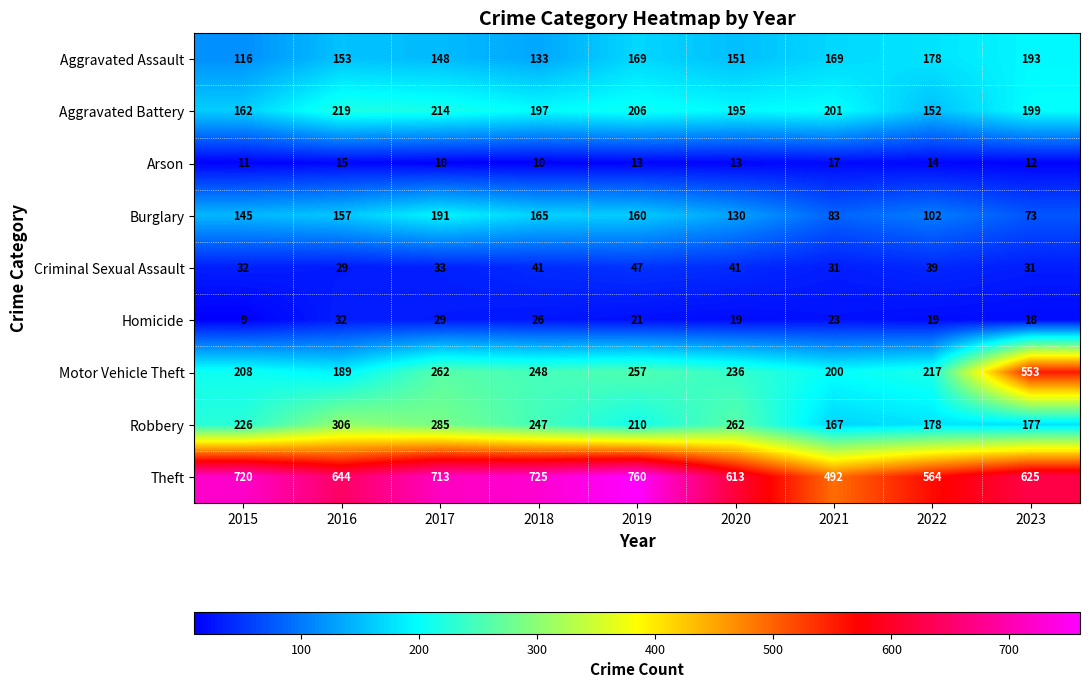

The value of Homicide at 2018 is 26. True or false?

True